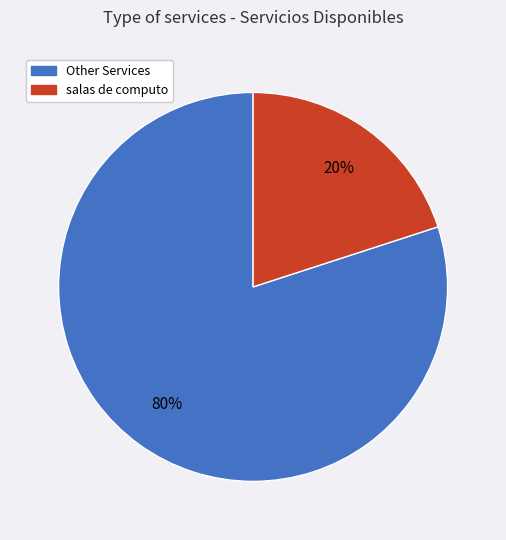

How many slices are in this pie chart?

2